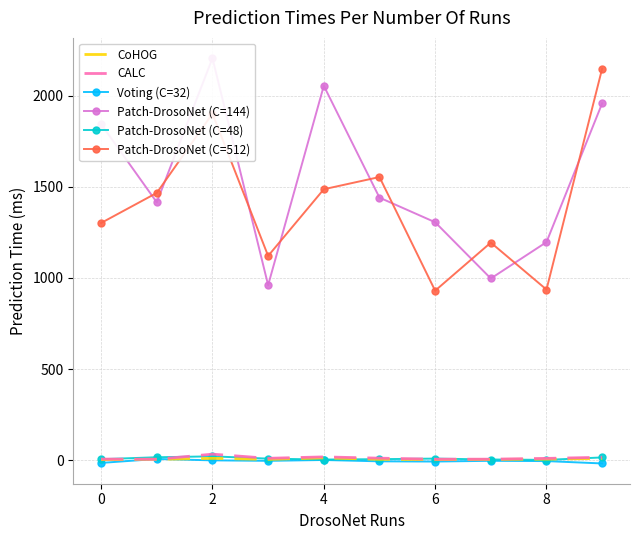

How many interior local peaks does the Patch-DrosoNet (C=144) series have?

2